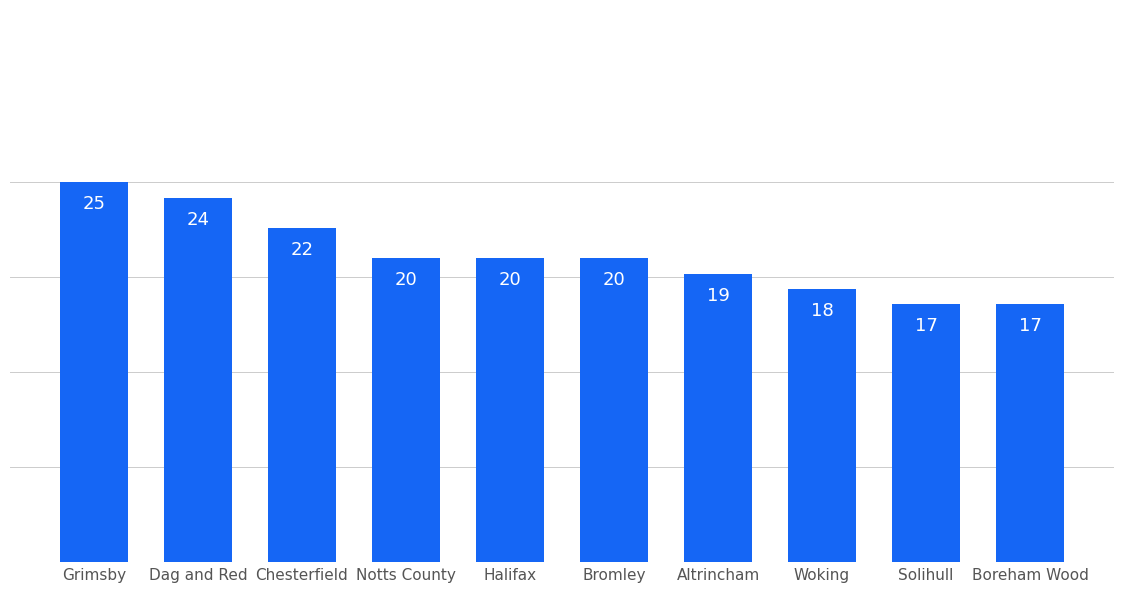

How many categories are shown in the chart?

10